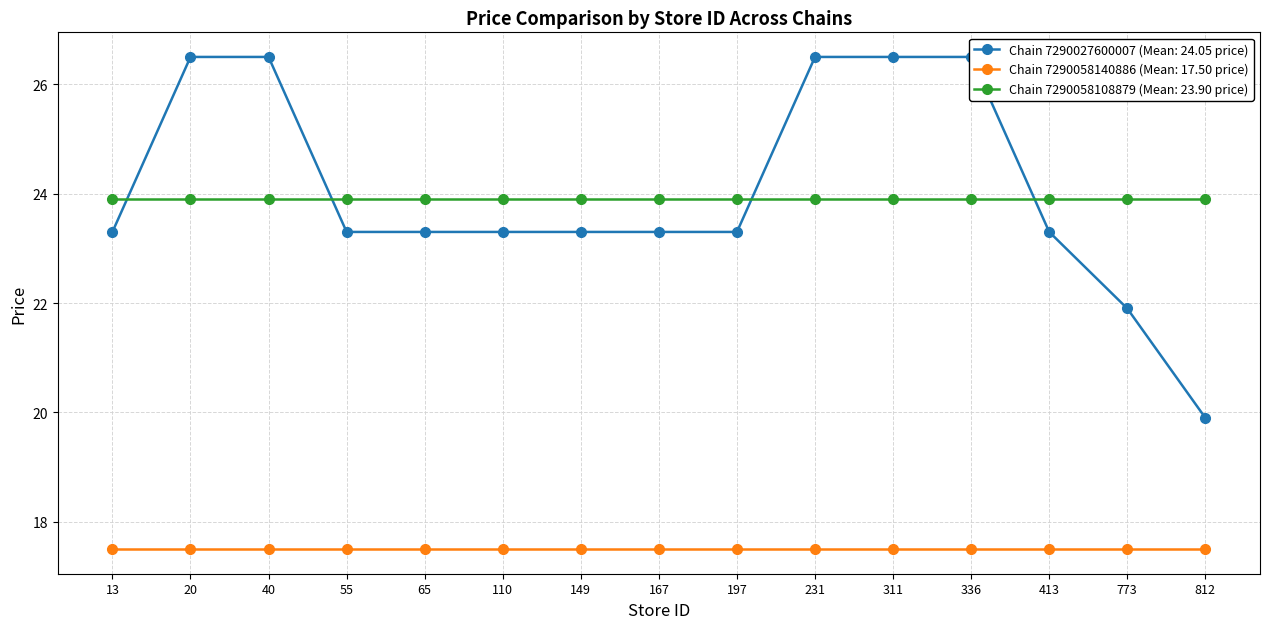

Reading left to right, transcribe all the data shown in this chart.

7290027600007: 13=23.3	20=26.5	40=26.5	55=23.3	65=23.3	110=23.3	149=23.3	167=23.3	197=23.3	231=26.5	311=26.5	336=26.5	413=23.3	773=21.9	812=19.9
7290058140886: 13=17.5	20=17.5	40=17.5	55=17.5	65=17.5	110=17.5	149=17.5	167=17.5	197=17.5	231=17.5	311=17.5	336=17.5	413=17.5	773=17.5	812=17.5
7290058108879: 13=23.9	20=23.9	40=23.9	55=23.9	65=23.9	110=23.9	149=23.9	167=23.9	197=23.9	231=23.9	311=23.9	336=23.9	413=23.9	773=23.9	812=23.9